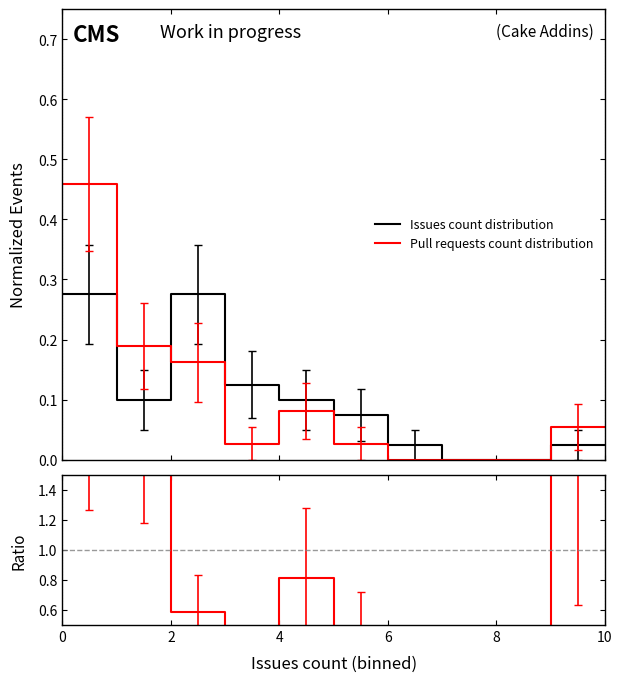

Reading right to left, list all the values displayed in this chart.

Issues count distribution: 0.0	0.0	0.0	0.0	0.0	0.0	0.0	0.0	0.1	0.1	0.1	0.1	0.1	0.1	0.3	0.3	0.1	0.1	0.3	0.3
Pull requests count distribution: 0.1	0.1	0.0	0.0	0.0	0.0	0.0	0.0	0.0	0.0	0.1	0.1	0.0	0.0	0.2	0.2	0.2	0.2	0.5	0.5
Ratio: 2.2	2.2	0.0	0.0	0.0	0.0	0.0	0.0	0.4	0.4	0.8	0.8	0.2	0.2	0.6	0.6	1.9	1.9	1.7	1.7